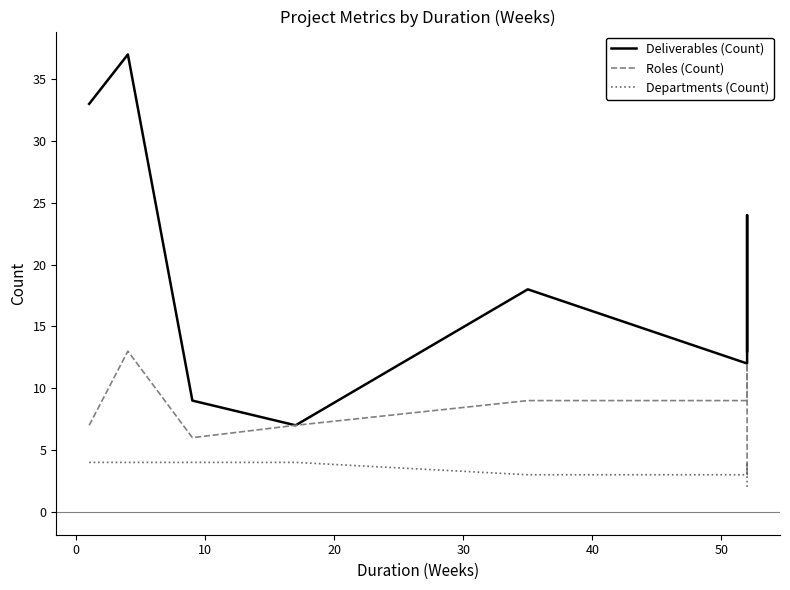

What is the difference between the maximum and minimum values in the Deliverables (Count) series?

30